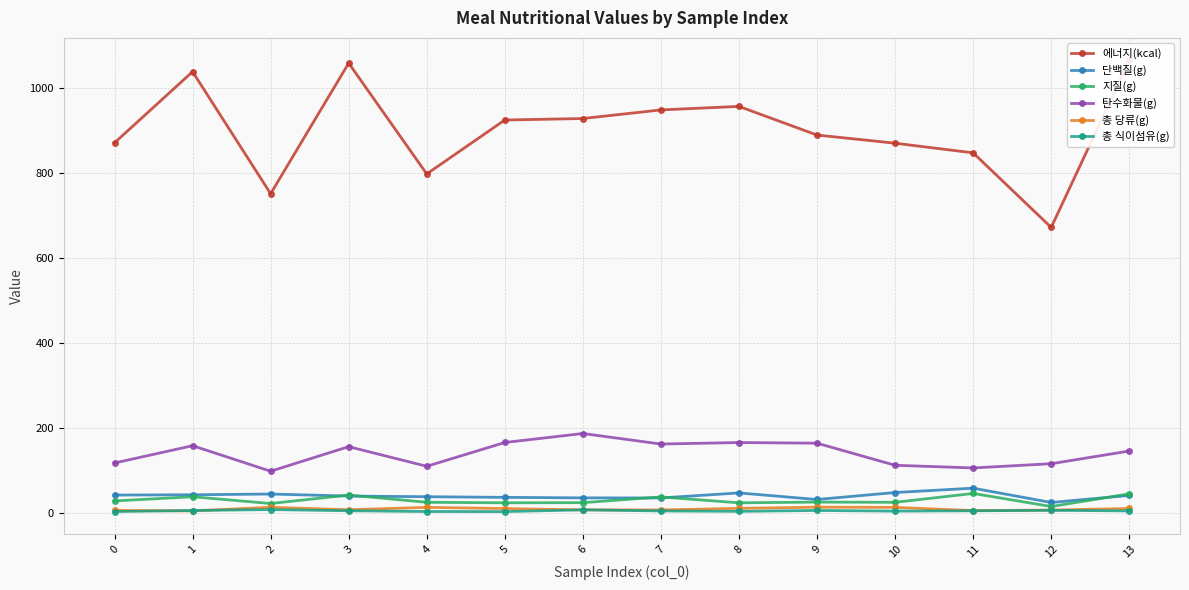

True or false: 총 당류(g) and 지질(g) cross at least once.

False